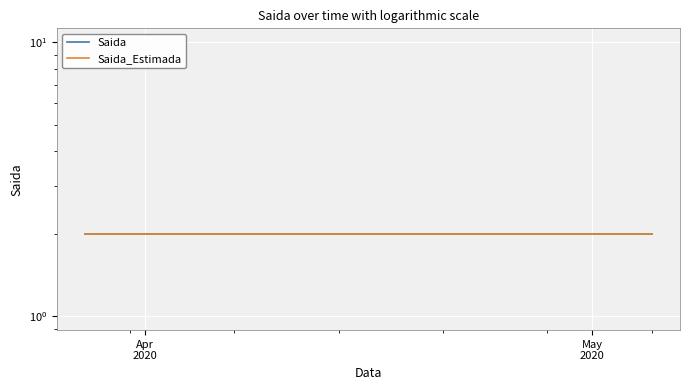

Rank the series by their maximum value, from highest to lowest.

Saida, Saida_Estimada